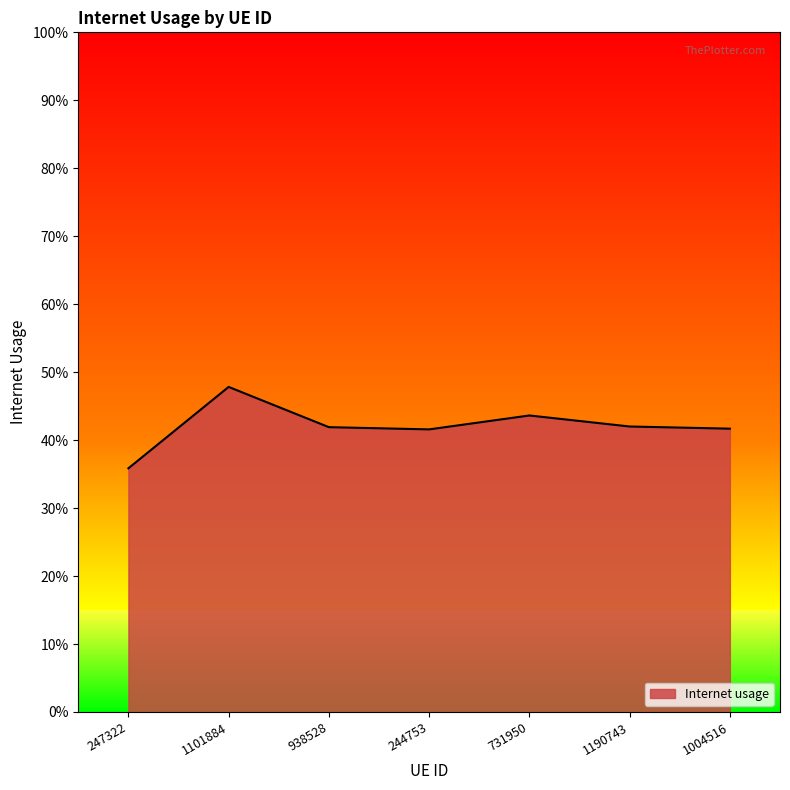

What is the average value?

0.4